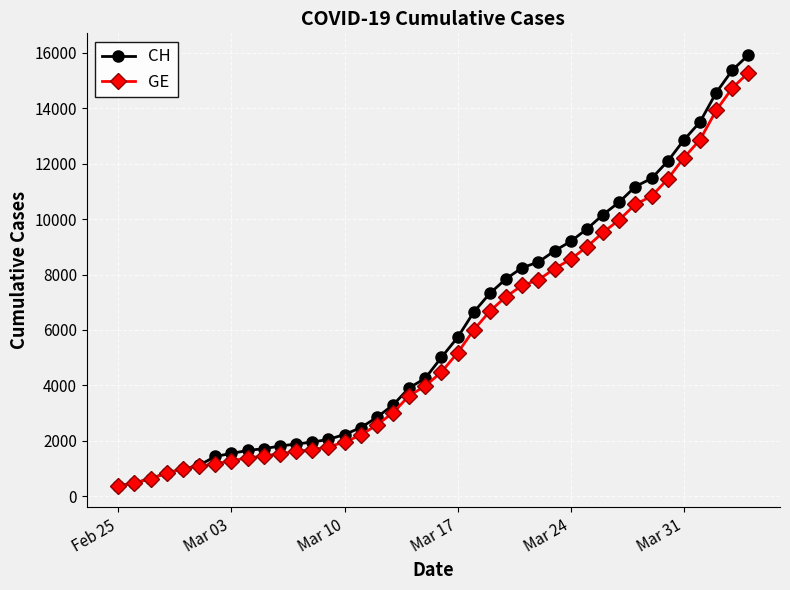

What is the lowest value of the GE series?

375